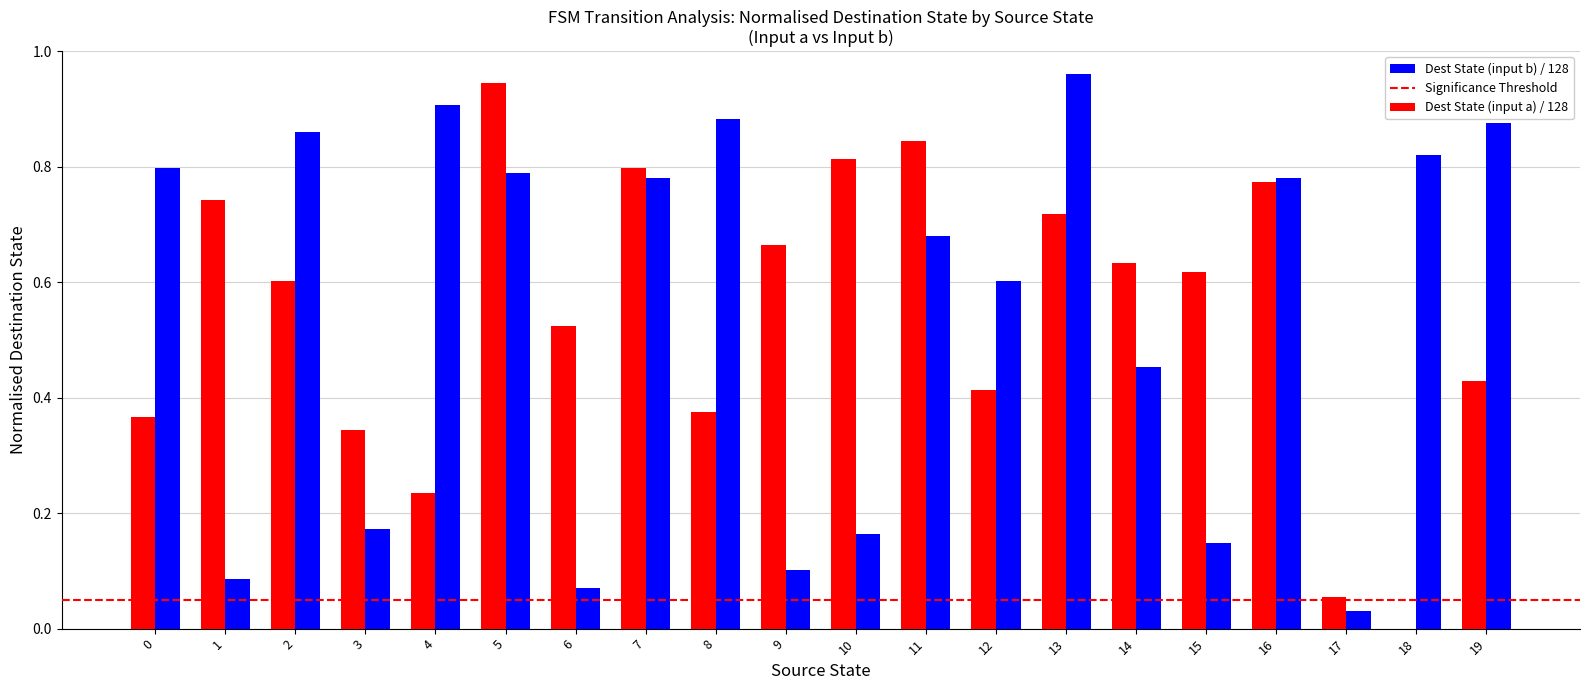

What is the total value across all series at 0?

1.2